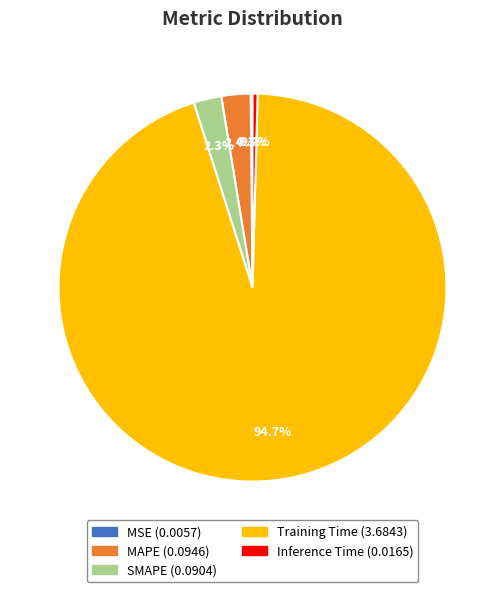

What percentage is NOT represented by MAPE?

97.6%